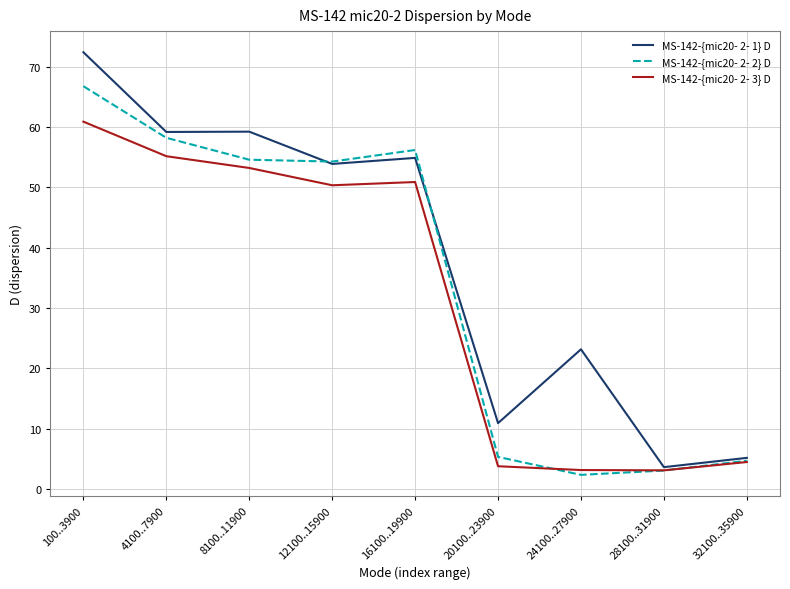

How many lines are shown in the chart?

3